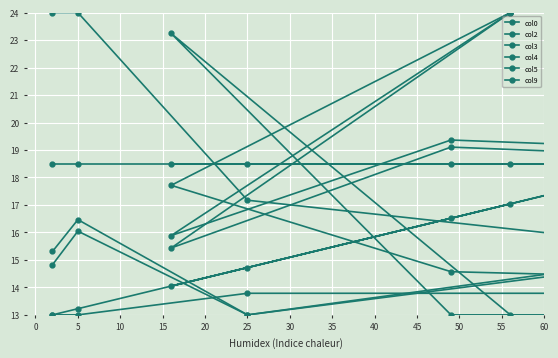

How many intersections are there between col0 and col2?

1